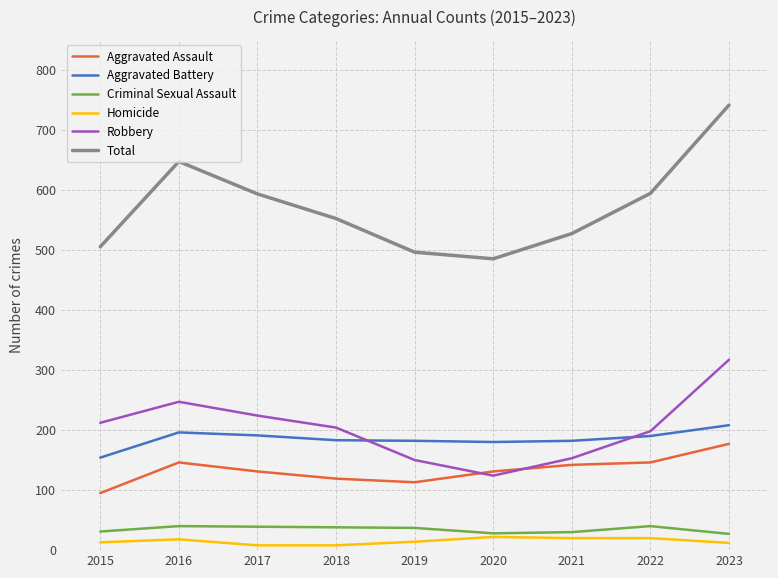

How many distinct data groups are displayed?

6